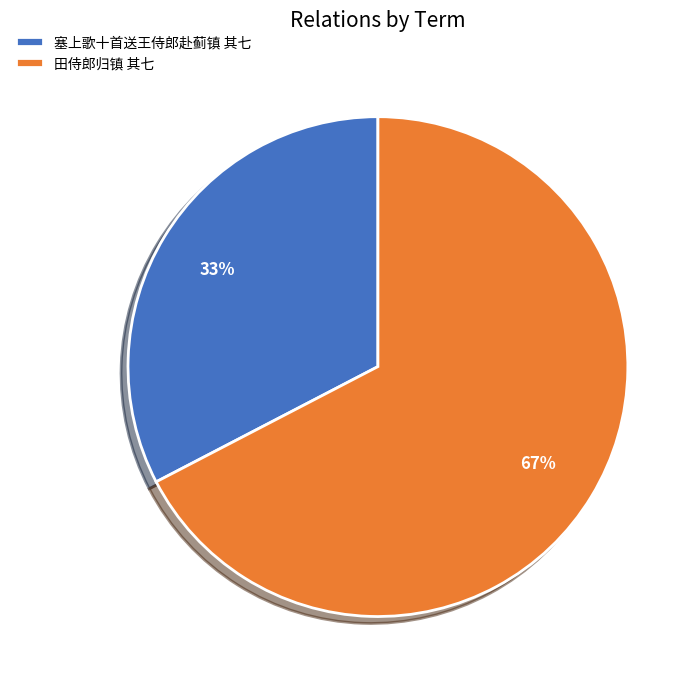

Is it true that 塞上歌十首送王侍郎赴蓟镇 其七 is 33% of the pie?

True